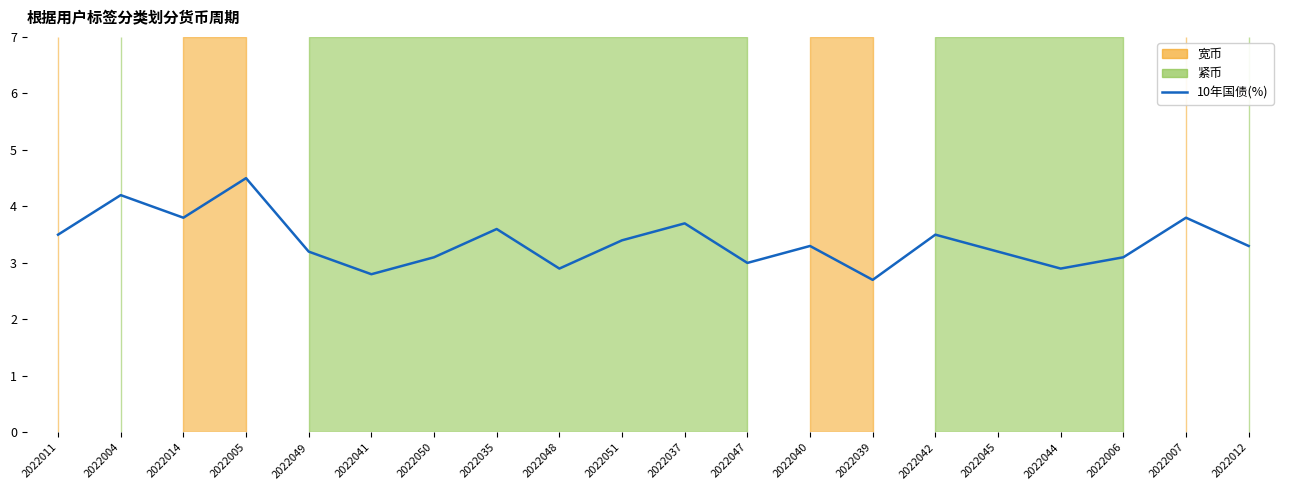

What is the value of the 19th point from the left?

3.8